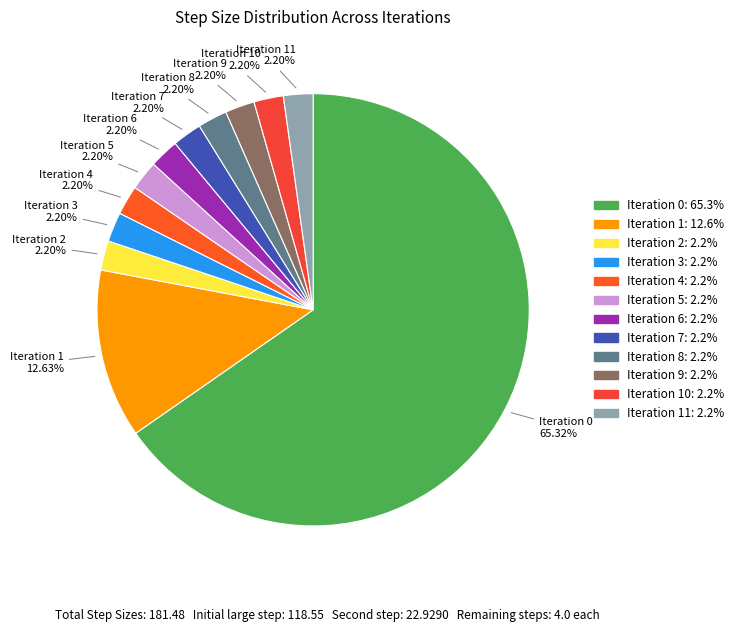

Count the number of slices in the pie.

12